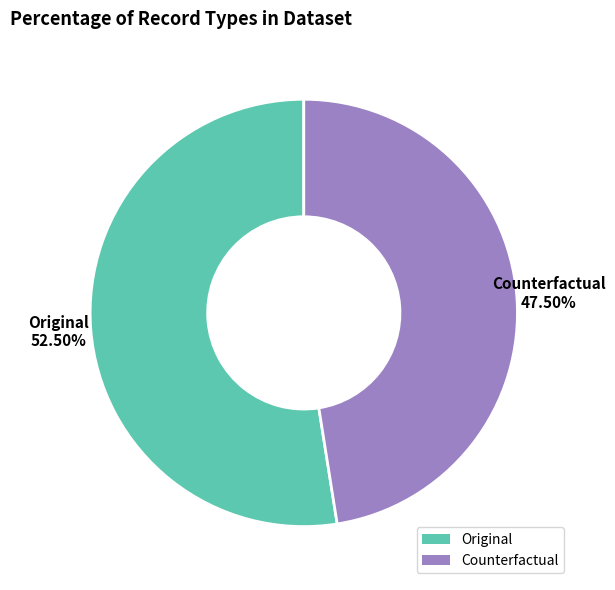

Is there a majority slice in this chart?

Yes